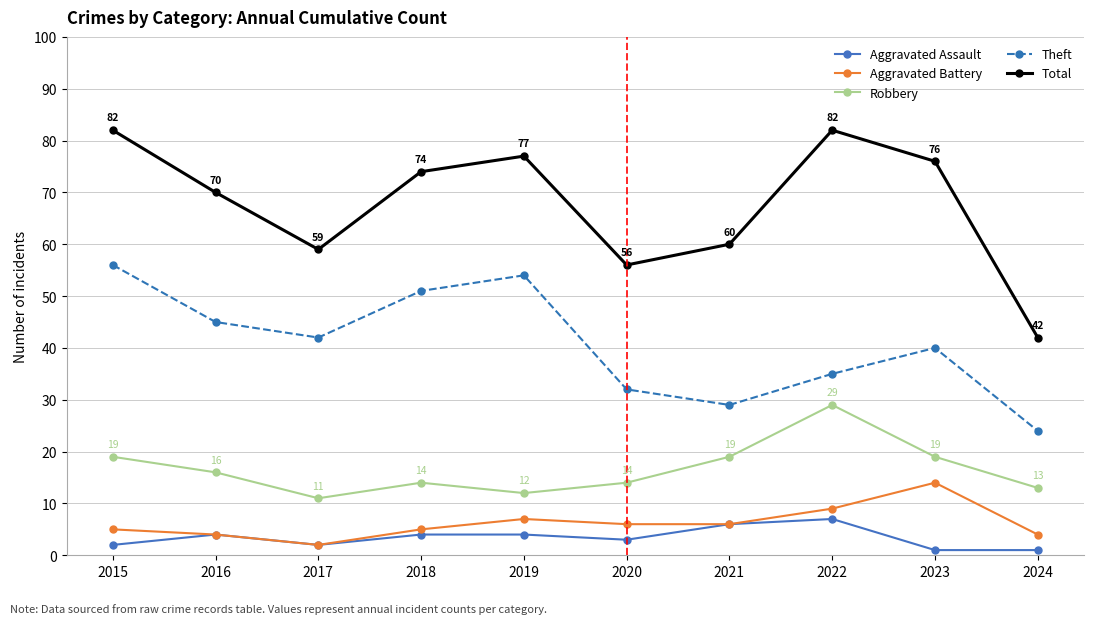

What is the difference between the maximum and minimum values in the Aggravated Battery series?

12